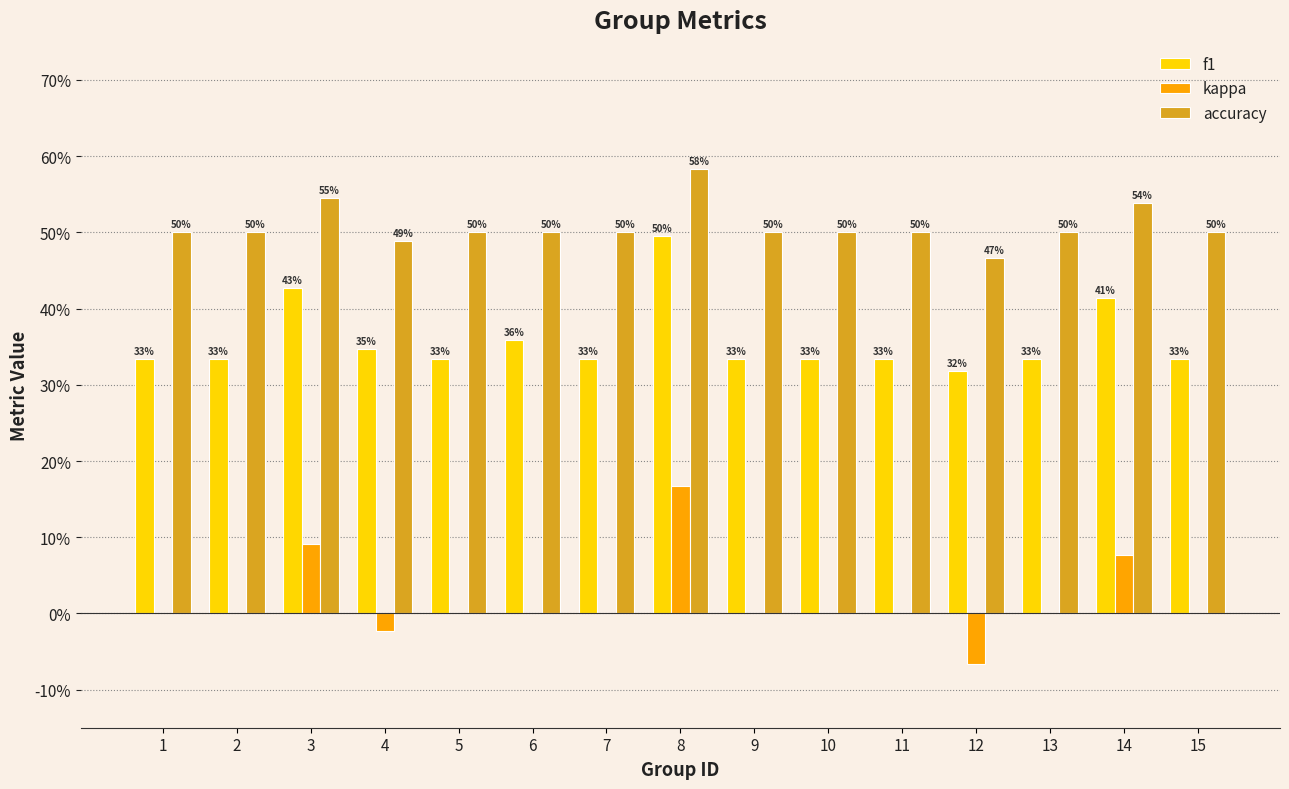

The kappa series shows 0.1 at 5. True or false?

False